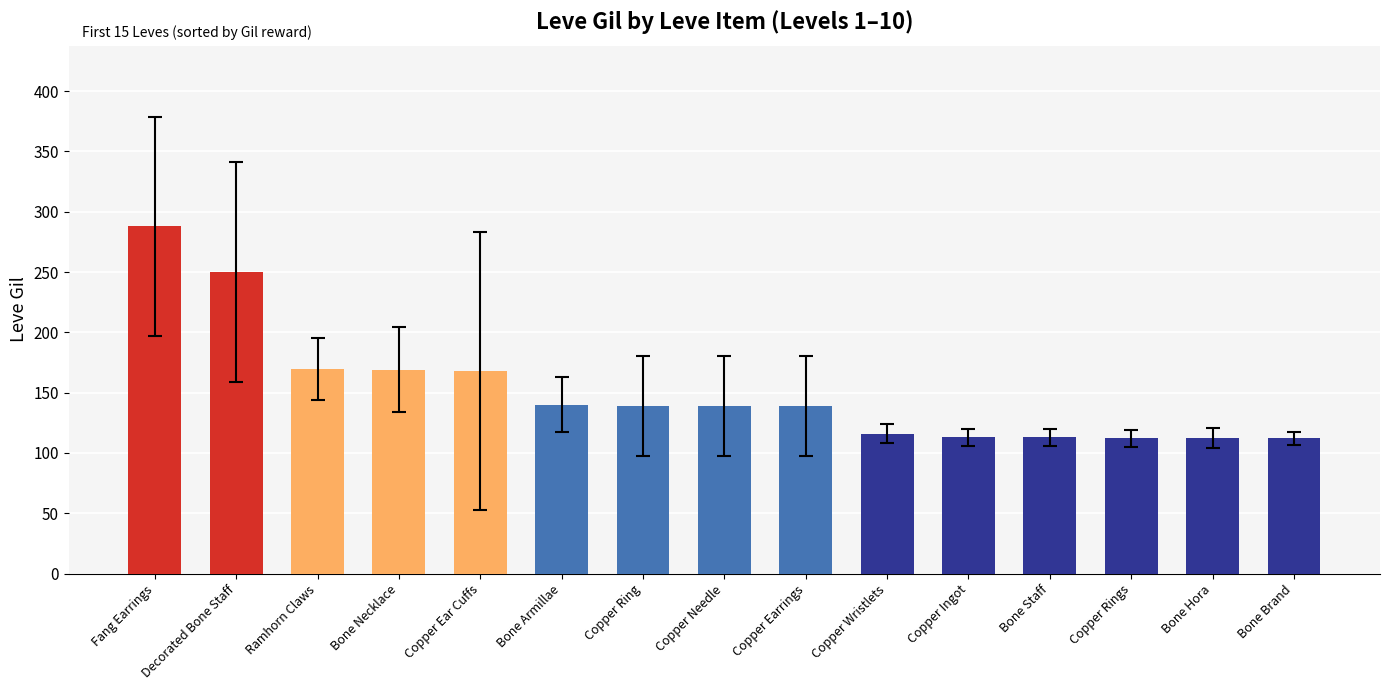

What is the minimum value shown in the chart?

112